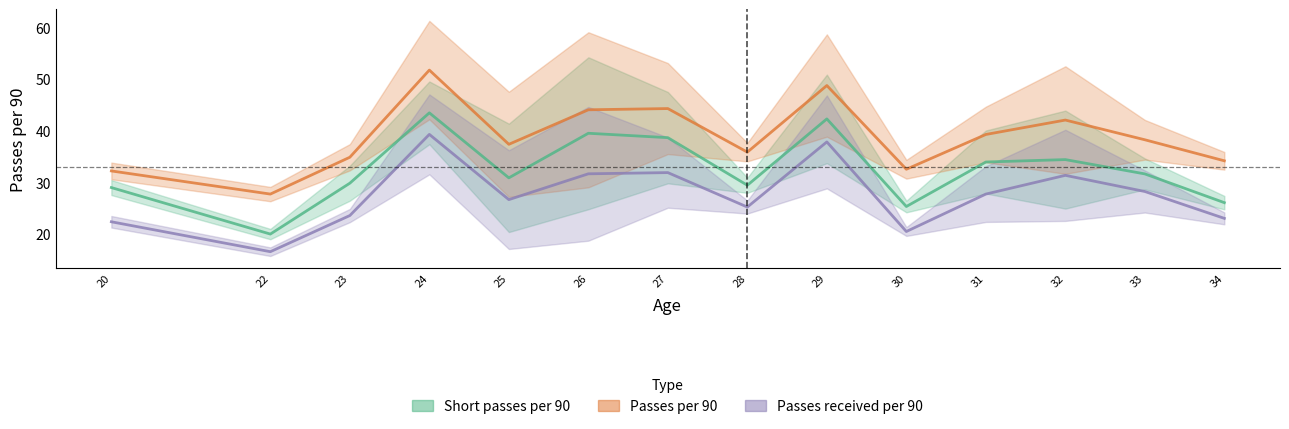

The value of Short passes per 90 at 32 is 39.4. True or false?

False